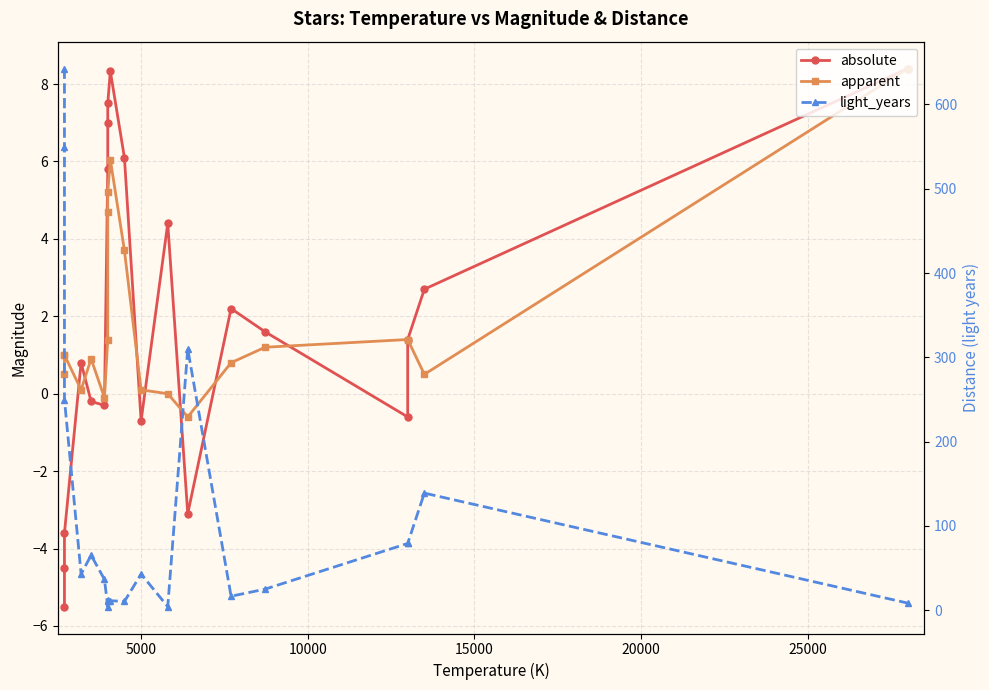

Rank the series by their maximum value, from highest to lowest.

light_years, absolute, apparent